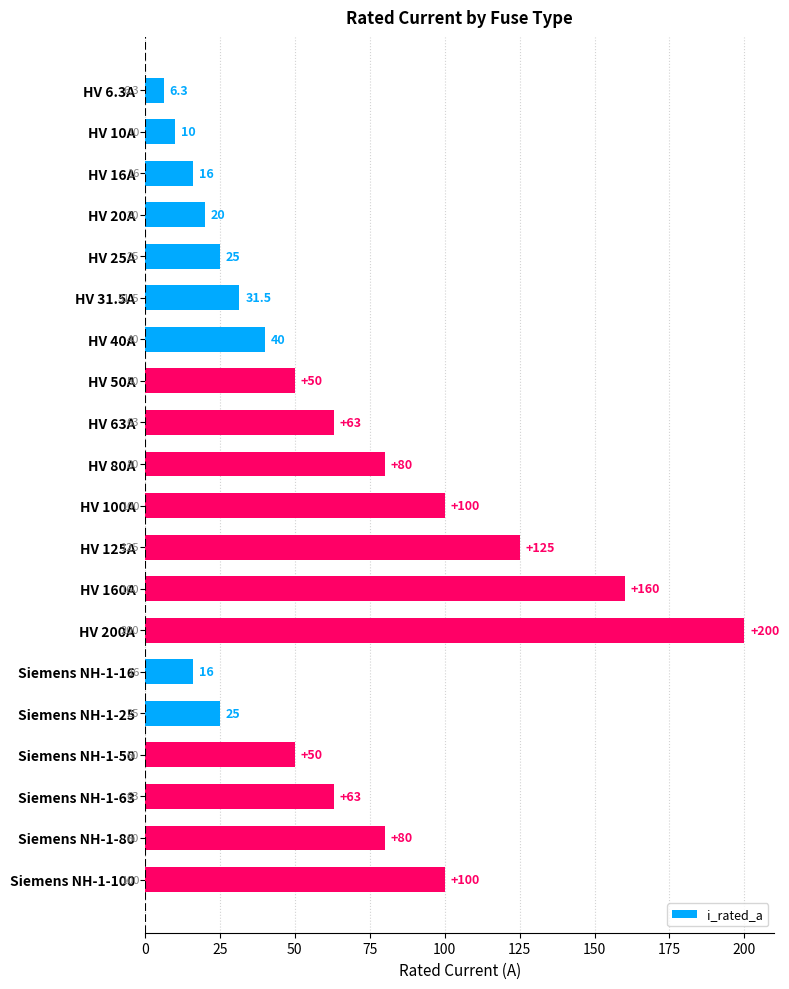

Does the chart contain any negative values?

No